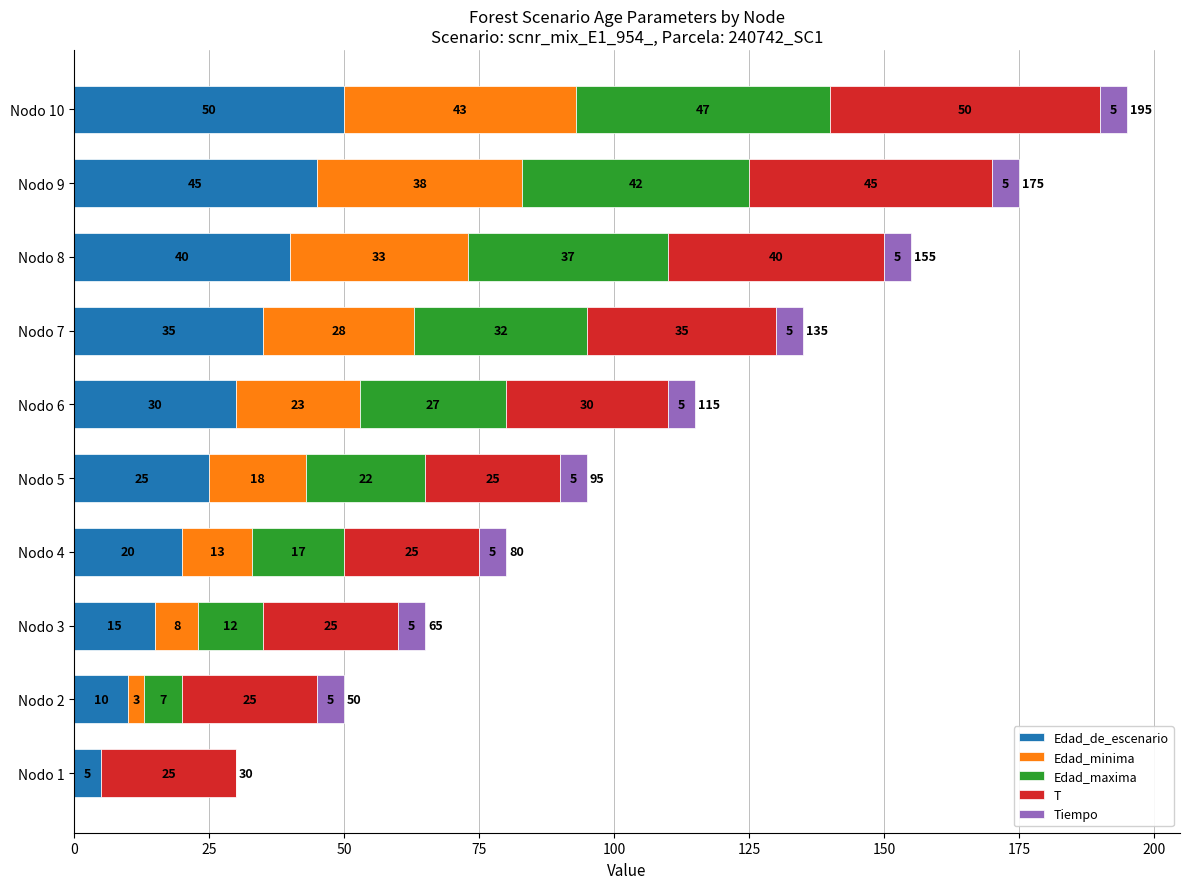

At which category is the sum across all series the highest?

Nodo 10